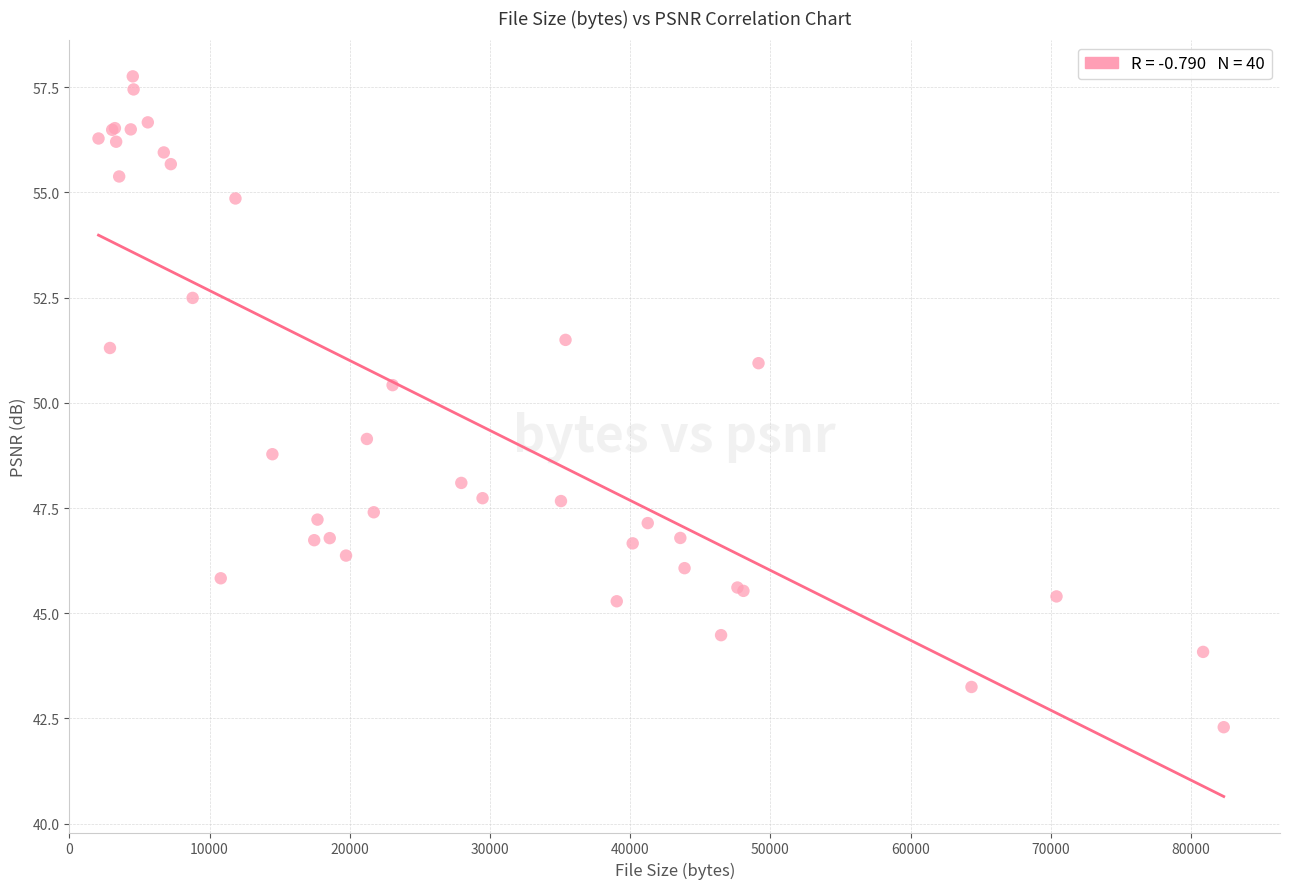

What Y value in the scatter plot is closest to 50?

50.4